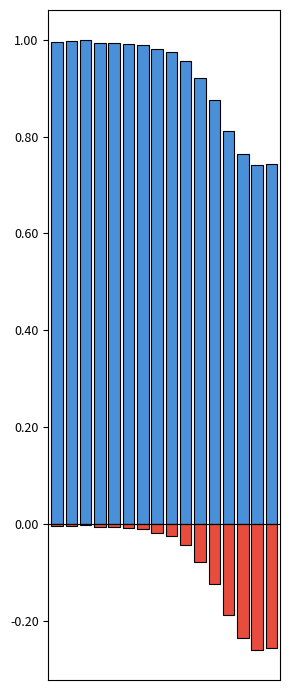

True or false: patients_deceased has a value of -0.0 at 7.

False